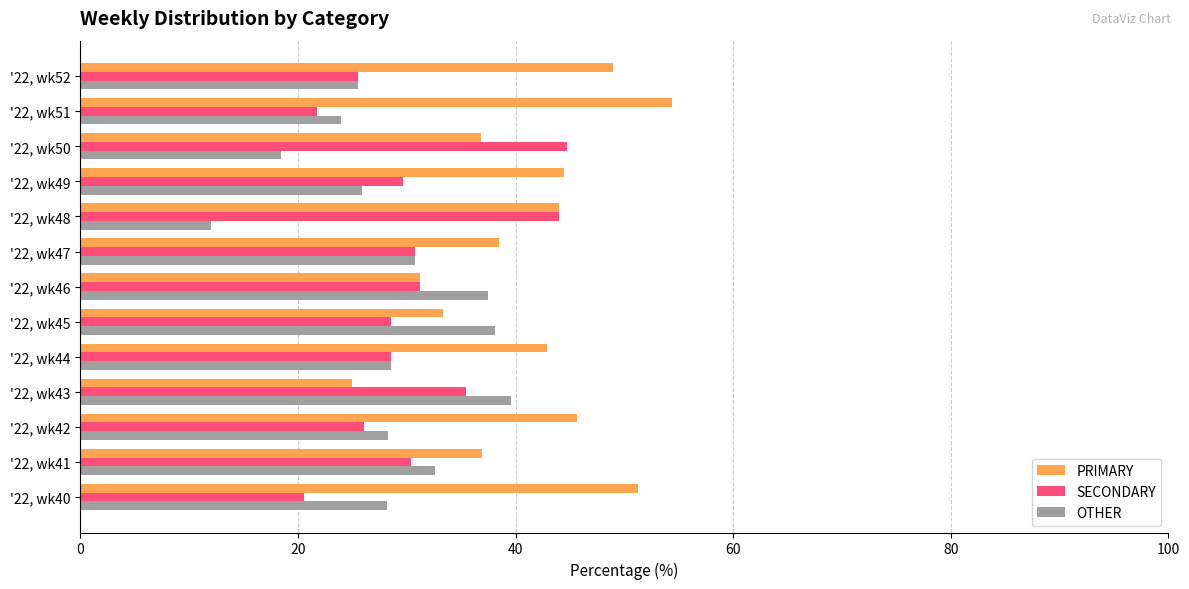

Is it true that SECONDARY equals 49.3 at '22, wk46?

False